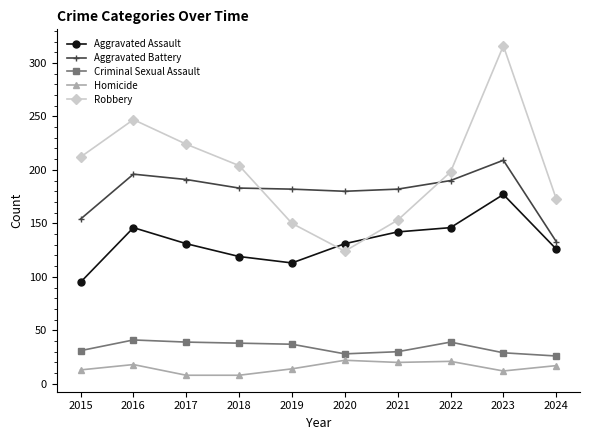

What is the value of the Homicide point at the 6th from the left?

22